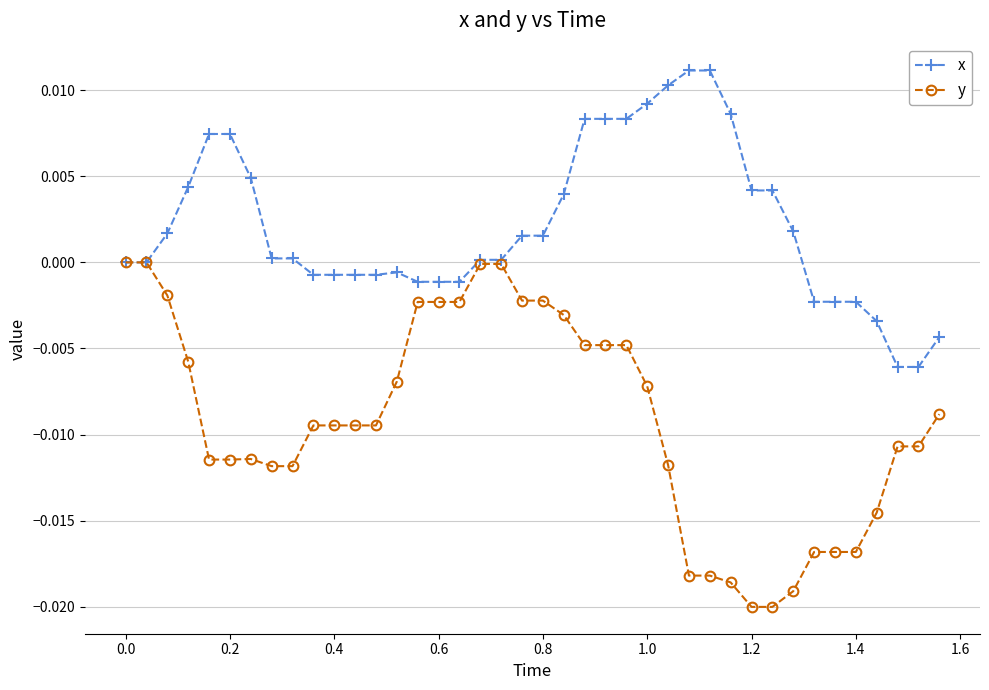

Which series has the largest total across all categories?

x